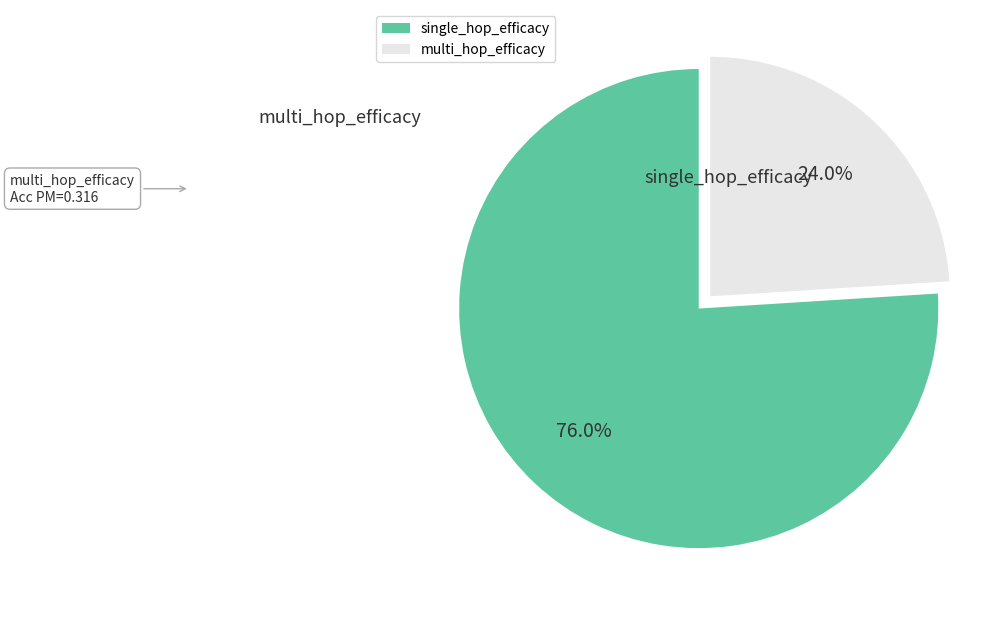

To the nearest percent, what portion does multi_hop_efficacy represent?

24%